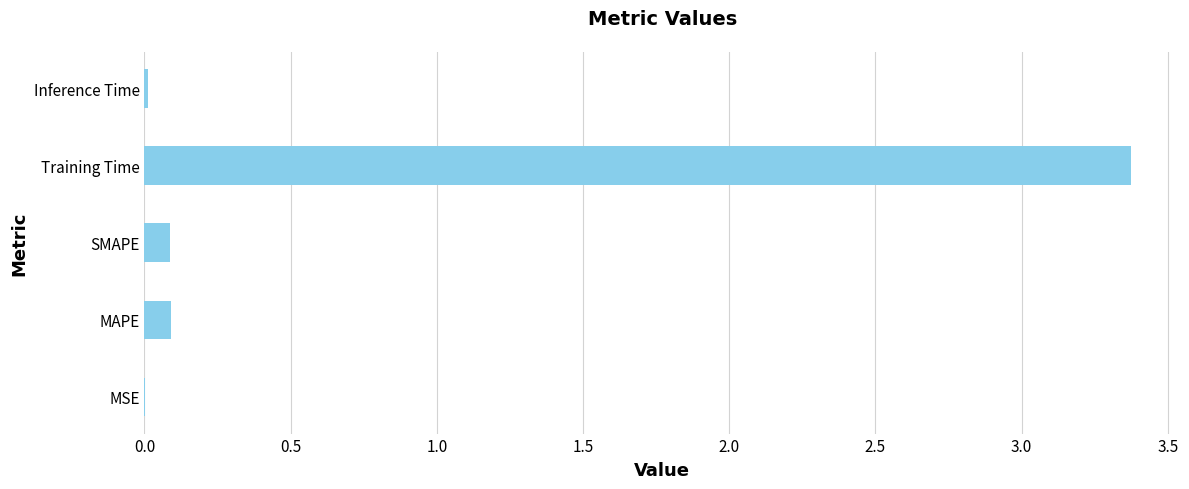

What is the sum of all values?

3.6